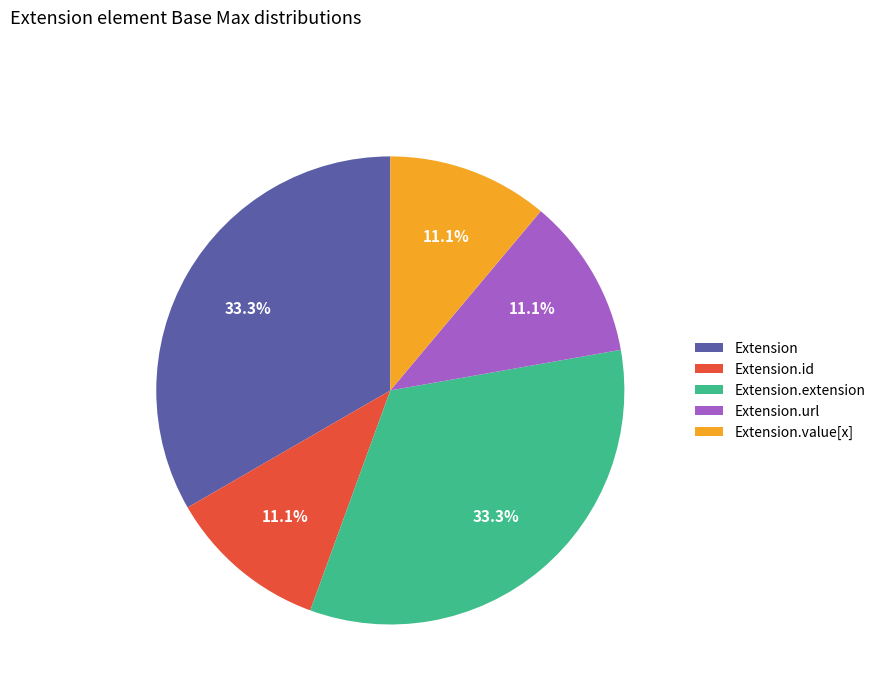

Is there any slice that represents more than half of the pie?

No